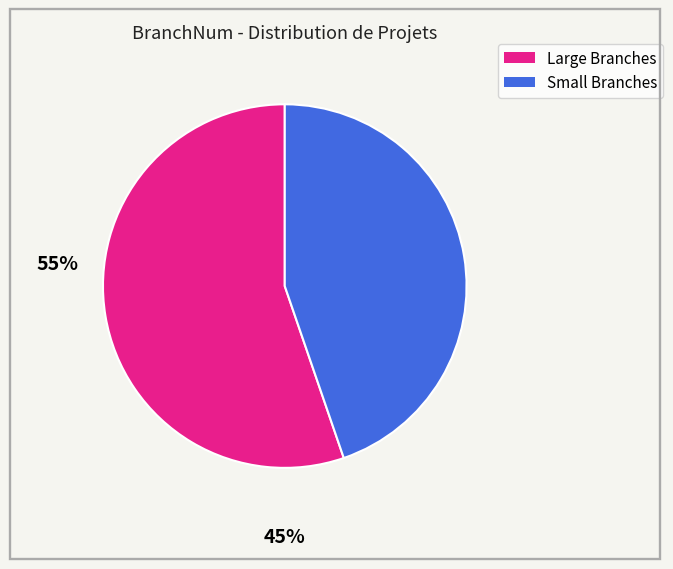

Is there a majority slice in this chart?

Yes